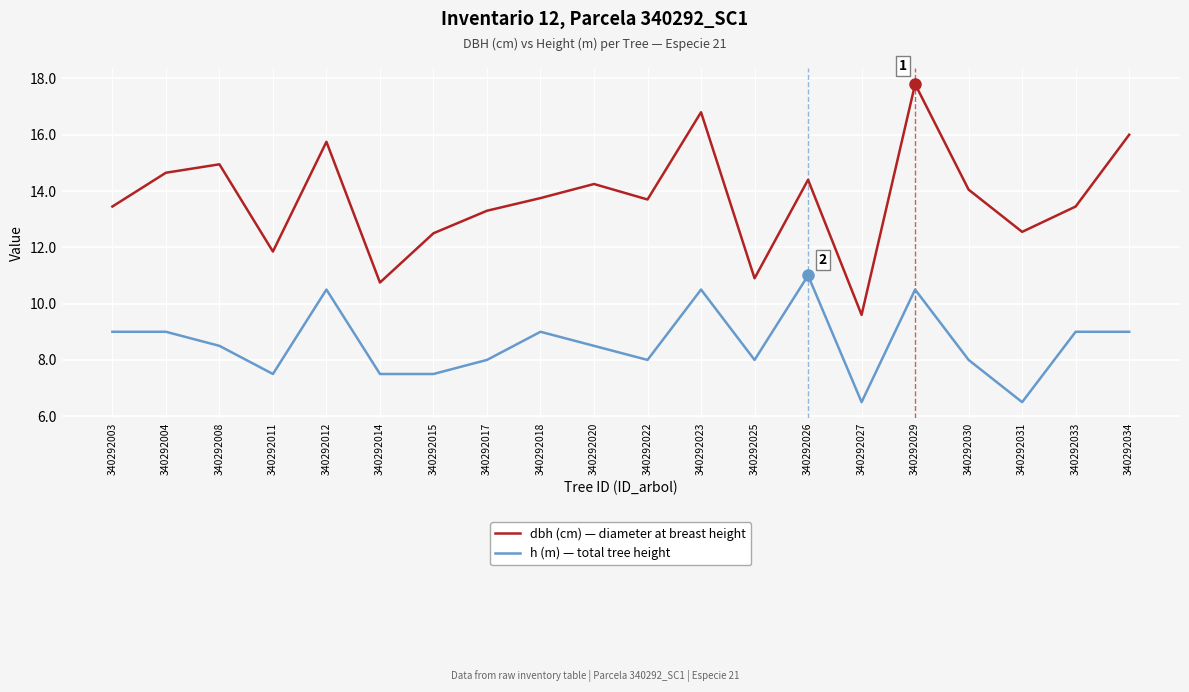

What is the difference between the highest and lowest values at 340292027?

3.1